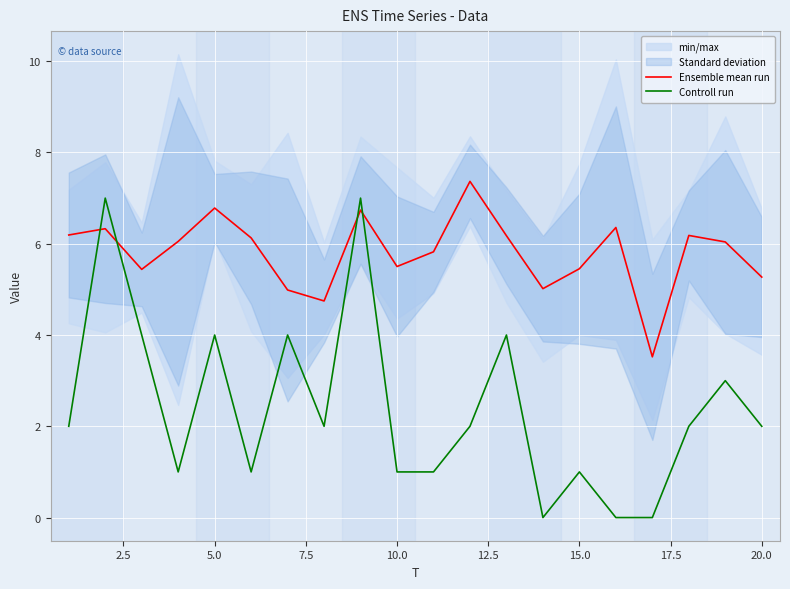

What is the lowest value of the Ensemble mean run series?

3.5